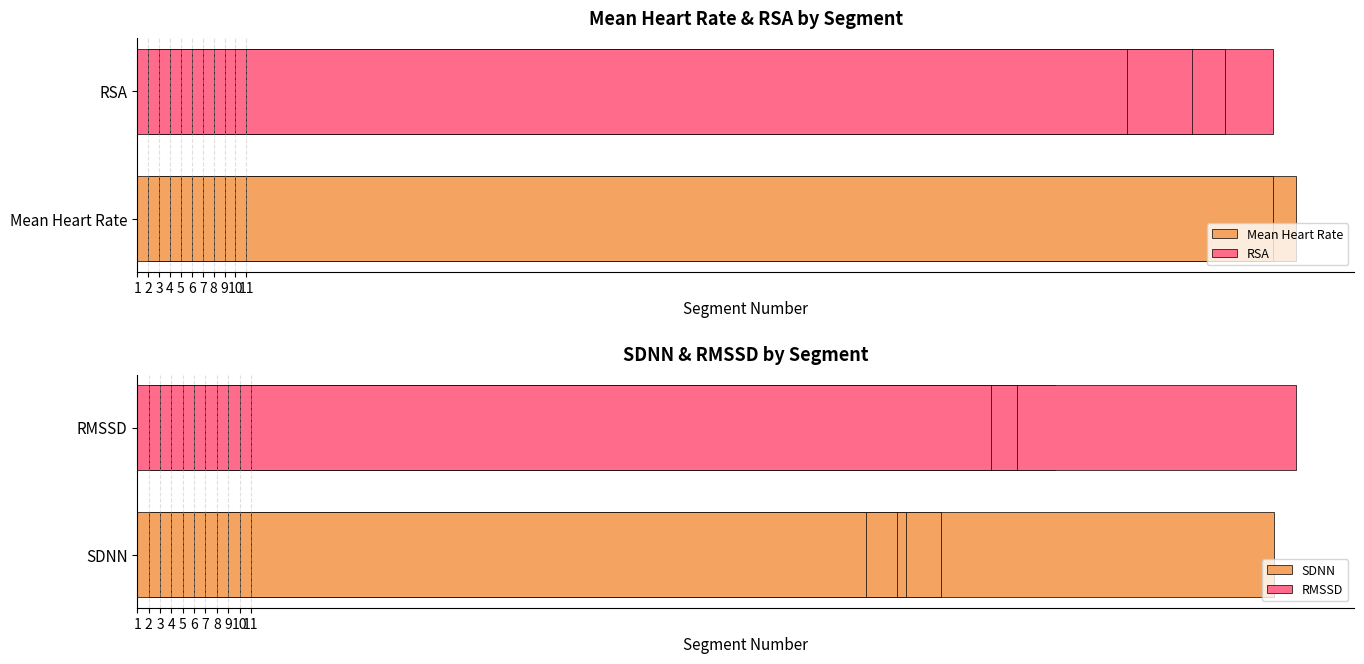

Reading left to right, list all the values displayed in this chart.

Mean Heart Rate: 1=100.0	2=87.9	3=88.2	4=96.1	5=87.1	6=96.8	7=96.4	8=94.4	9=98.2	10=94.8	11=94.0
RSA: 1=86.5	2=44.3	3=78.0	4=58.4	5=100.0	6=76.2	7=80.4	8=92.6	9=88.6	10=73.4	11=80.7
SDNN: 1=100.0	2=16.9	3=64.3	4=60.7	5=40.2	6=47.2	7=64.7	8=60.7	9=54.3	10=57.9	11=54.1
RMSSD: 1=80.8	2=34.8	3=100.0	4=62.4	5=59.4	6=43.4	7=71.4	8=54.3	9=45.7	10=38.4	11=65.1